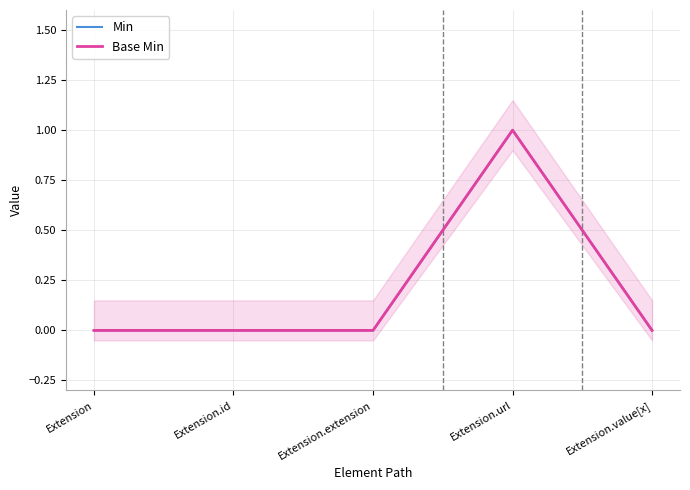

Rank the series at Extension.url from highest to lowest value.

Min, Base Min